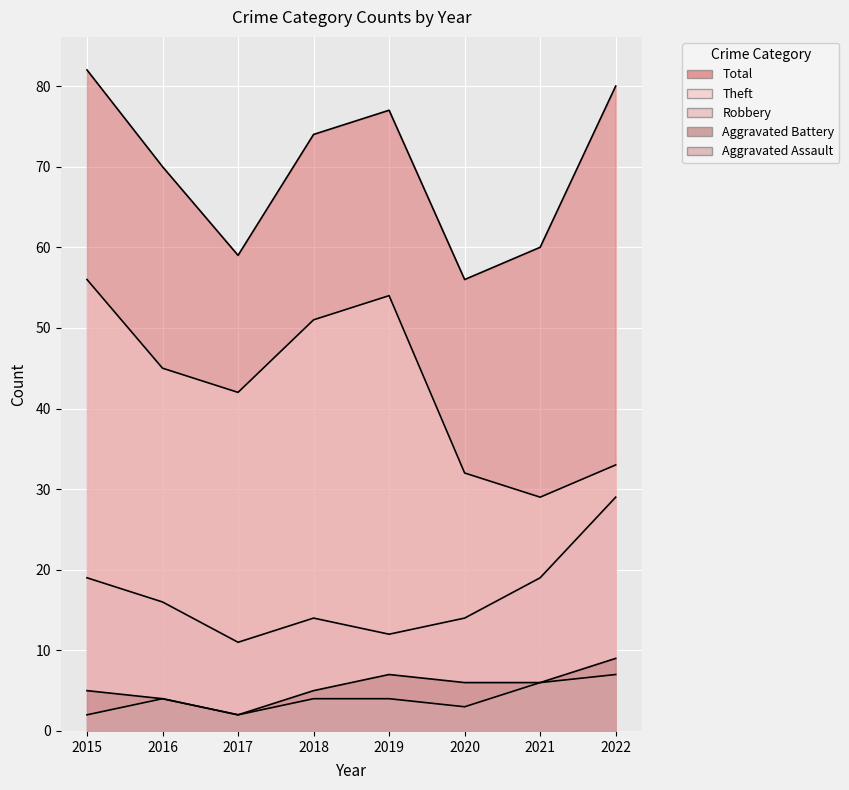

At 2020, list the series in order from largest to smallest.

Total, Theft, Robbery, Aggravated Battery, Aggravated Assault